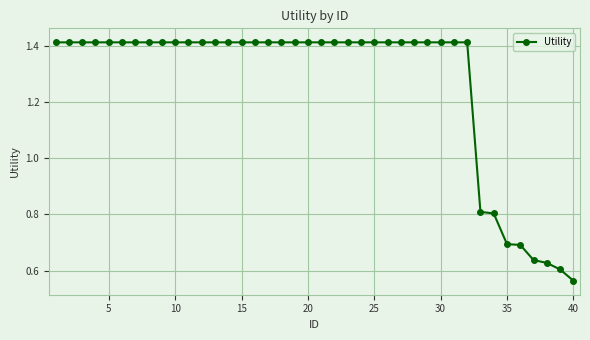

What is the average value?

1.3